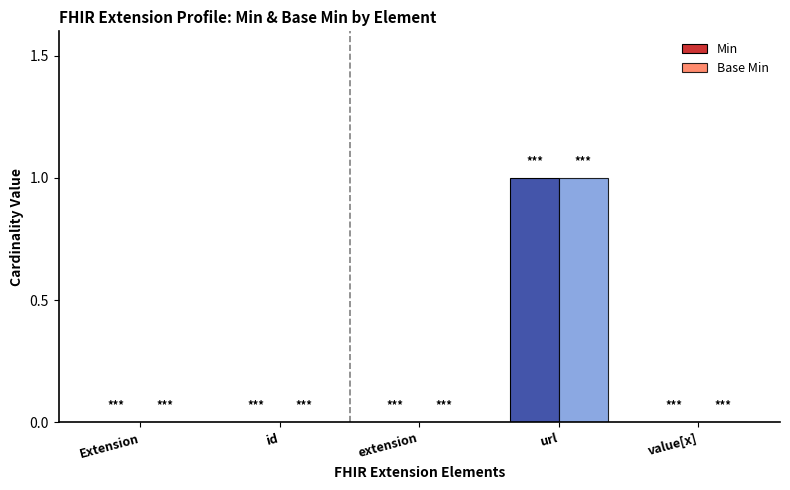

At which category does the chart reach its peak across all series?

url